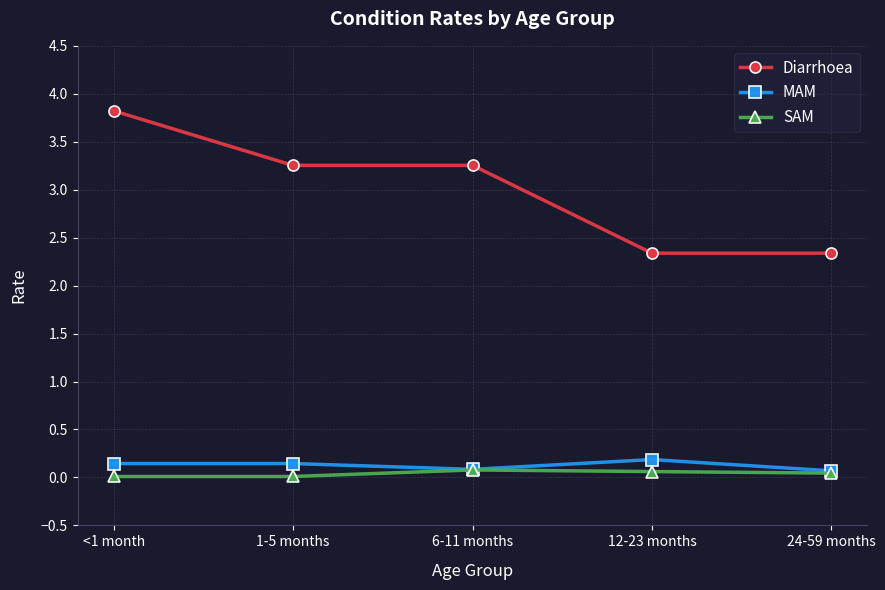

Between 12-23 months and 24-59 months, which series saw the biggest shift?

MAM